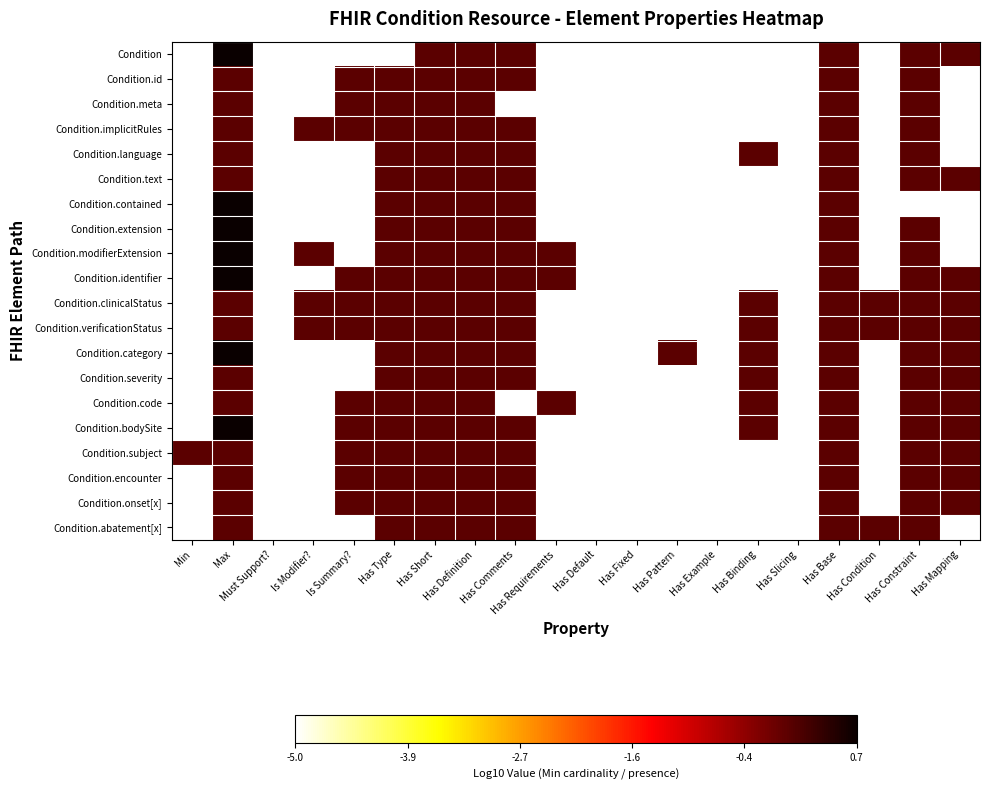

Reading left to right, extract all data points from this chart.

Condition: Min=-5.0	Max=0.7	Must Support?=-5.0	Is Modifier?=-5.0	Is Summary?=-5.0	Has Type=-5.0	Has Short=0.0	Has Definition=0.0	Has Comments=0.0	Has Requirements=-5.0	Has Default=-5.0	Has Fixed=-5.0	Has Pattern=-5.0	Has Example=-5.0	Has Binding=-5.0	Has Slicing=-5.0	Has Base=0.0	Has Condition=-5.0	Has Constraint=0.0	Has Mapping=0.0
Condition.id: Min=-5.0	Max=0.0	Must Support?=-5.0	Is Modifier?=-5.0	Is Summary?=0.0	Has Type=0.0	Has Short=0.0	Has Definition=0.0	Has Comments=0.0	Has Requirements=-5.0	Has Default=-5.0	Has Fixed=-5.0	Has Pattern=-5.0	Has Example=-5.0	Has Binding=-5.0	Has Slicing=-5.0	Has Base=0.0	Has Condition=-5.0	Has Constraint=0.0	Has Mapping=-5.0
Condition.meta: Min=-5.0	Max=0.0	Must Support?=-5.0	Is Modifier?=-5.0	Is Summary?=0.0	Has Type=0.0	Has Short=0.0	Has Definition=0.0	Has Comments=-5.0	Has Requirements=-5.0	Has Default=-5.0	Has Fixed=-5.0	Has Pattern=-5.0	Has Example=-5.0	Has Binding=-5.0	Has Slicing=-5.0	Has Base=0.0	Has Condition=-5.0	Has Constraint=0.0	Has Mapping=-5.0
Condition.implicitRules: Min=-5.0	Max=0.0	Must Support?=-5.0	Is Modifier?=0.0	Is Summary?=0.0	Has Type=0.0	Has Short=0.0	Has Definition=0.0	Has Comments=0.0	Has Requirements=-5.0	Has Default=-5.0	Has Fixed=-5.0	Has Pattern=-5.0	Has Example=-5.0	Has Binding=-5.0	Has Slicing=-5.0	Has Base=0.0	Has Condition=-5.0	Has Constraint=0.0	Has Mapping=-5.0
Condition.language: Min=-5.0	Max=0.0	Must Support?=-5.0	Is Modifier?=-5.0	Is Summary?=-5.0	Has Type=0.0	Has Short=0.0	Has Definition=0.0	Has Comments=0.0	Has Requirements=-5.0	Has Default=-5.0	Has Fixed=-5.0	Has Pattern=-5.0	Has Example=-5.0	Has Binding=0.0	Has Slicing=-5.0	Has Base=0.0	Has Condition=-5.0	Has Constraint=0.0	Has Mapping=-5.0
Condition.text: Min=-5.0	Max=0.0	Must Support?=-5.0	Is Modifier?=-5.0	Is Summary?=-5.0	Has Type=0.0	Has Short=0.0	Has Definition=0.0	Has Comments=0.0	Has Requirements=-5.0	Has Default=-5.0	Has Fixed=-5.0	Has Pattern=-5.0	Has Example=-5.0	Has Binding=-5.0	Has Slicing=-5.0	Has Base=0.0	Has Condition=-5.0	Has Constraint=0.0	Has Mapping=0.0
Condition.contained: Min=-5.0	Max=0.7	Must Support?=-5.0	Is Modifier?=-5.0	Is Summary?=-5.0	Has Type=0.0	Has Short=0.0	Has Definition=0.0	Has Comments=0.0	Has Requirements=-5.0	Has Default=-5.0	Has Fixed=-5.0	Has Pattern=-5.0	Has Example=-5.0	Has Binding=-5.0	Has Slicing=-5.0	Has Base=0.0	Has Condition=-5.0	Has Constraint=-5.0	Has Mapping=-5.0
Condition.extension: Min=-5.0	Max=0.7	Must Support?=-5.0	Is Modifier?=-5.0	Is Summary?=-5.0	Has Type=0.0	Has Short=0.0	Has Definition=0.0	Has Comments=0.0	Has Requirements=-5.0	Has Default=-5.0	Has Fixed=-5.0	Has Pattern=-5.0	Has Example=-5.0	Has Binding=-5.0	Has Slicing=-5.0	Has Base=0.0	Has Condition=-5.0	Has Constraint=0.0	Has Mapping=-5.0
Condition.modifierExtension: Min=-5.0	Max=0.7	Must Support?=-5.0	Is Modifier?=0.0	Is Summary?=-5.0	Has Type=0.0	Has Short=0.0	Has Definition=0.0	Has Comments=0.0	Has Requirements=0.0	Has Default=-5.0	Has Fixed=-5.0	Has Pattern=-5.0	Has Example=-5.0	Has Binding=-5.0	Has Slicing=-5.0	Has Base=0.0	Has Condition=-5.0	Has Constraint=0.0	Has Mapping=-5.0
Condition.identifier: Min=-5.0	Max=0.7	Must Support?=-5.0	Is Modifier?=-5.0	Is Summary?=0.0	Has Type=0.0	Has Short=0.0	Has Definition=0.0	Has Comments=0.0	Has Requirements=0.0	Has Default=-5.0	Has Fixed=-5.0	Has Pattern=-5.0	Has Example=-5.0	Has Binding=-5.0	Has Slicing=-5.0	Has Base=0.0	Has Condition=-5.0	Has Constraint=0.0	Has Mapping=0.0
Condition.clinicalStatus: Min=-5.0	Max=0.0	Must Support?=-5.0	Is Modifier?=0.0	Is Summary?=0.0	Has Type=0.0	Has Short=0.0	Has Definition=0.0	Has Comments=0.0	Has Requirements=-5.0	Has Default=-5.0	Has Fixed=-5.0	Has Pattern=-5.0	Has Example=-5.0	Has Binding=0.0	Has Slicing=-5.0	Has Base=0.0	Has Condition=0.0	Has Constraint=0.0	Has Mapping=0.0
Condition.verificationStatus: Min=-5.0	Max=0.0	Must Support?=-5.0	Is Modifier?=0.0	Is Summary?=0.0	Has Type=0.0	Has Short=0.0	Has Definition=0.0	Has Comments=0.0	Has Requirements=-5.0	Has Default=-5.0	Has Fixed=-5.0	Has Pattern=-5.0	Has Example=-5.0	Has Binding=0.0	Has Slicing=-5.0	Has Base=0.0	Has Condition=0.0	Has Constraint=0.0	Has Mapping=0.0
Condition.category: Min=-5.0	Max=0.7	Must Support?=-5.0	Is Modifier?=-5.0	Is Summary?=-5.0	Has Type=0.0	Has Short=0.0	Has Definition=0.0	Has Comments=0.0	Has Requirements=-5.0	Has Default=-5.0	Has Fixed=-5.0	Has Pattern=0.0	Has Example=-5.0	Has Binding=0.0	Has Slicing=-5.0	Has Base=0.0	Has Condition=-5.0	Has Constraint=0.0	Has Mapping=0.0
Condition.severity: Min=-5.0	Max=0.0	Must Support?=-5.0	Is Modifier?=-5.0	Is Summary?=-5.0	Has Type=0.0	Has Short=0.0	Has Definition=0.0	Has Comments=0.0	Has Requirements=-5.0	Has Default=-5.0	Has Fixed=-5.0	Has Pattern=-5.0	Has Example=-5.0	Has Binding=0.0	Has Slicing=-5.0	Has Base=0.0	Has Condition=-5.0	Has Constraint=0.0	Has Mapping=0.0
Condition.code: Min=-5.0	Max=0.0	Must Support?=-5.0	Is Modifier?=-5.0	Is Summary?=0.0	Has Type=0.0	Has Short=0.0	Has Definition=0.0	Has Comments=-5.0	Has Requirements=0.0	Has Default=-5.0	Has Fixed=-5.0	Has Pattern=-5.0	Has Example=-5.0	Has Binding=0.0	Has Slicing=-5.0	Has Base=0.0	Has Condition=-5.0	Has Constraint=0.0	Has Mapping=0.0
Condition.bodySite: Min=-5.0	Max=0.7	Must Support?=-5.0	Is Modifier?=-5.0	Is Summary?=0.0	Has Type=0.0	Has Short=0.0	Has Definition=0.0	Has Comments=0.0	Has Requirements=-5.0	Has Default=-5.0	Has Fixed=-5.0	Has Pattern=-5.0	Has Example=-5.0	Has Binding=0.0	Has Slicing=-5.0	Has Base=0.0	Has Condition=-5.0	Has Constraint=0.0	Has Mapping=0.0
Condition.subject: Min=0.0	Max=0.0	Must Support?=-5.0	Is Modifier?=-5.0	Is Summary?=0.0	Has Type=0.0	Has Short=0.0	Has Definition=0.0	Has Comments=0.0	Has Requirements=-5.0	Has Default=-5.0	Has Fixed=-5.0	Has Pattern=-5.0	Has Example=-5.0	Has Binding=-5.0	Has Slicing=-5.0	Has Base=0.0	Has Condition=-5.0	Has Constraint=0.0	Has Mapping=0.0
Condition.encounter: Min=-5.0	Max=0.0	Must Support?=-5.0	Is Modifier?=-5.0	Is Summary?=0.0	Has Type=0.0	Has Short=0.0	Has Definition=0.0	Has Comments=0.0	Has Requirements=-5.0	Has Default=-5.0	Has Fixed=-5.0	Has Pattern=-5.0	Has Example=-5.0	Has Binding=-5.0	Has Slicing=-5.0	Has Base=0.0	Has Condition=-5.0	Has Constraint=0.0	Has Mapping=0.0
Condition.onset[x]: Min=-5.0	Max=0.0	Must Support?=-5.0	Is Modifier?=-5.0	Is Summary?=0.0	Has Type=0.0	Has Short=0.0	Has Definition=0.0	Has Comments=0.0	Has Requirements=-5.0	Has Default=-5.0	Has Fixed=-5.0	Has Pattern=-5.0	Has Example=-5.0	Has Binding=-5.0	Has Slicing=-5.0	Has Base=0.0	Has Condition=-5.0	Has Constraint=0.0	Has Mapping=0.0
Condition.abatement[x]: Min=-5.0	Max=0.0	Must Support?=-5.0	Is Modifier?=-5.0	Is Summary?=-5.0	Has Type=0.0	Has Short=0.0	Has Definition=0.0	Has Comments=0.0	Has Requirements=-5.0	Has Default=-5.0	Has Fixed=-5.0	Has Pattern=-5.0	Has Example=-5.0	Has Binding=-5.0	Has Slicing=-5.0	Has Base=0.0	Has Condition=0.0	Has Constraint=0.0	Has Mapping=-5.0